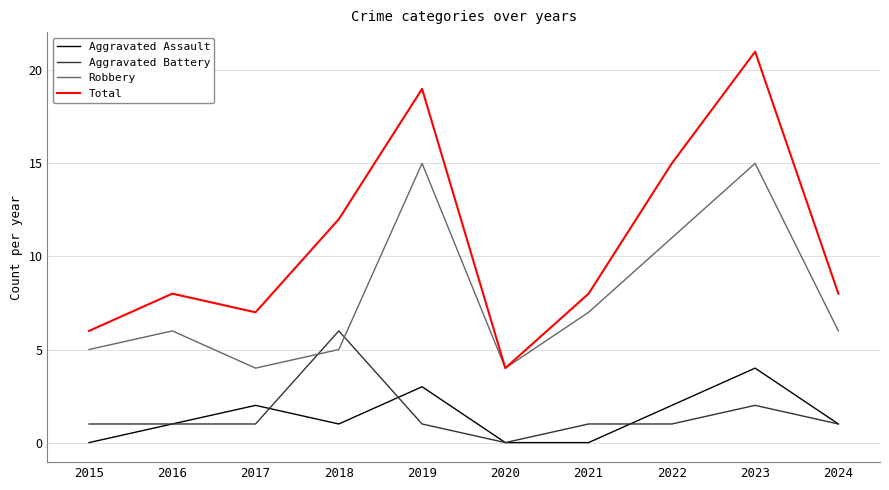

Does the chart display data point markers on the line(s)?

No